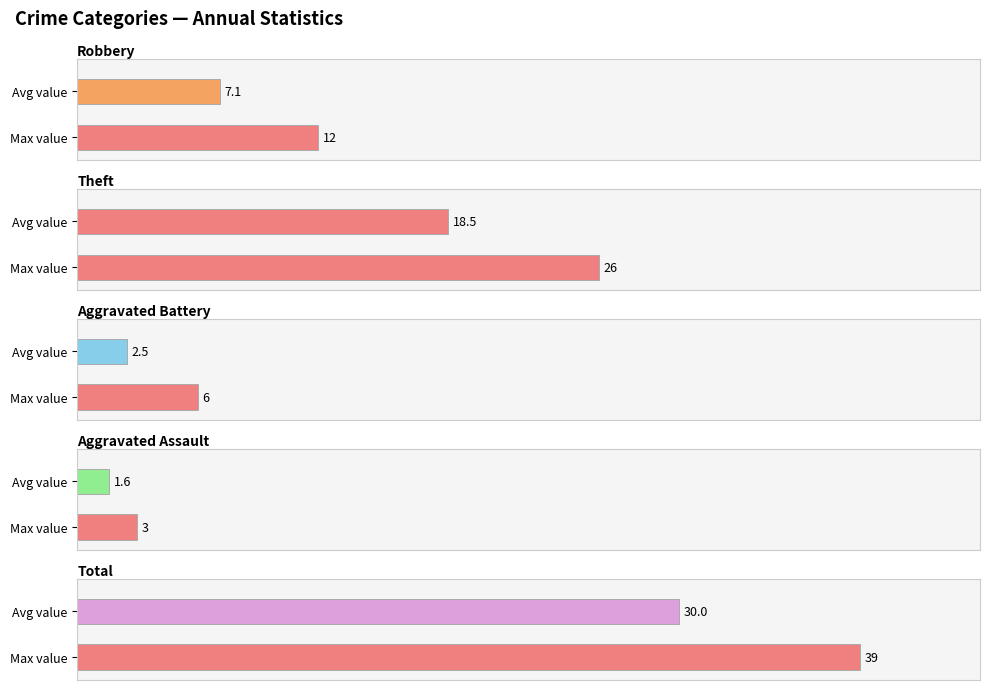

Rank the series by their maximum value, from lowest to highest.

Aggravated Assault, Aggravated Battery, Robbery, Theft, Total